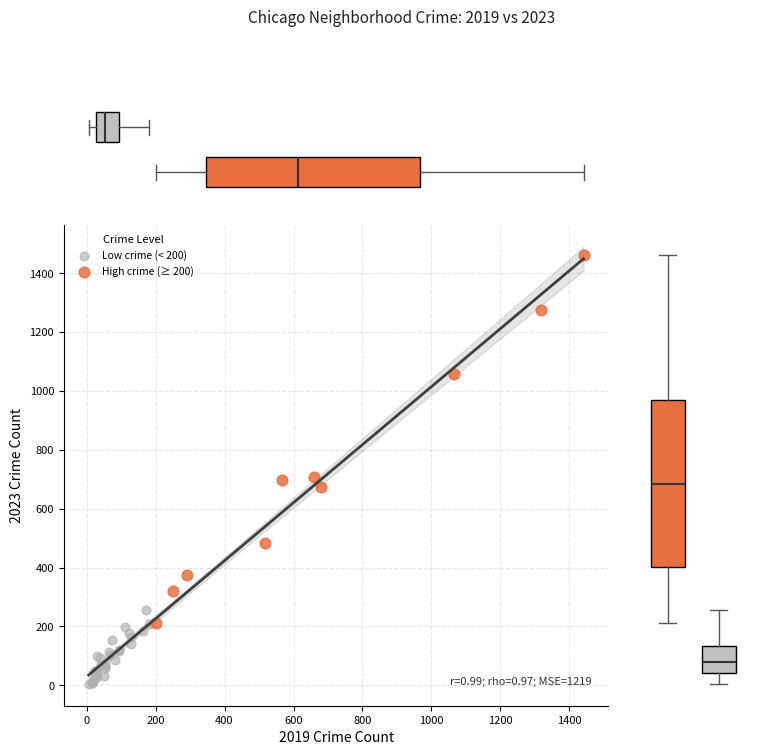

Which series contains the lowest Y value?

Low crime (< 200)